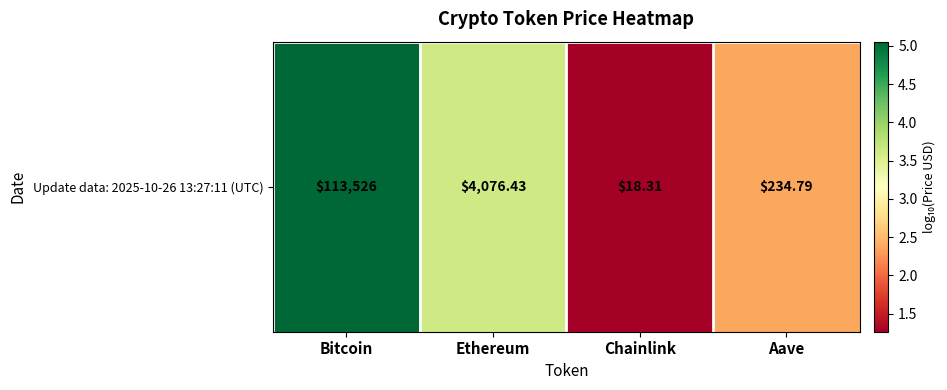

What is the sum of all values?

12.3